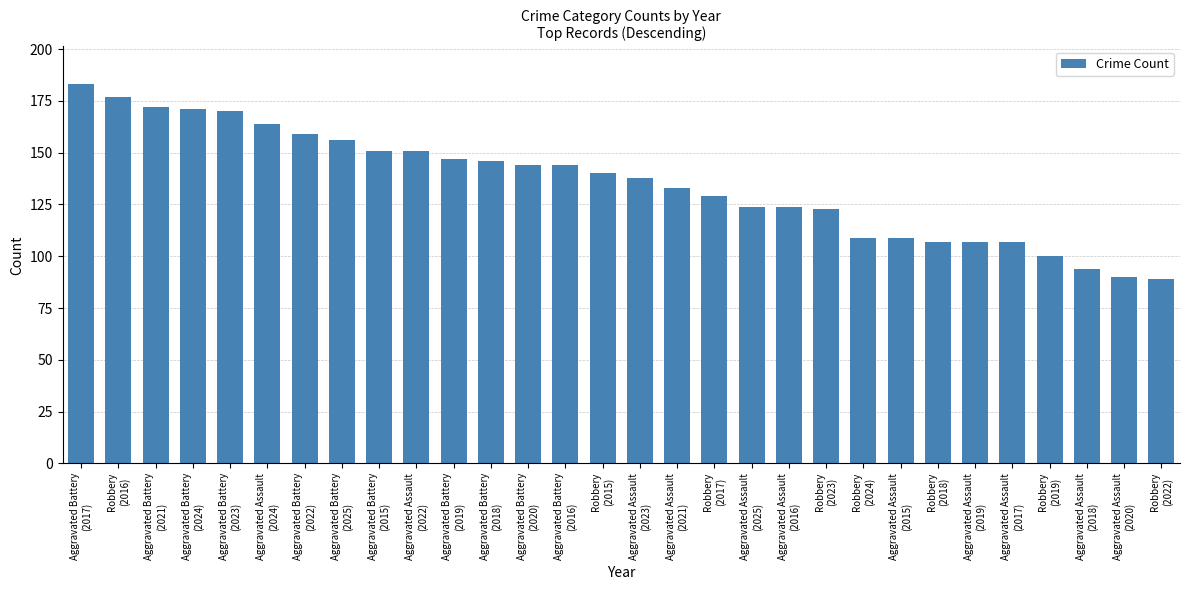

How many distinct data groups are displayed?

1